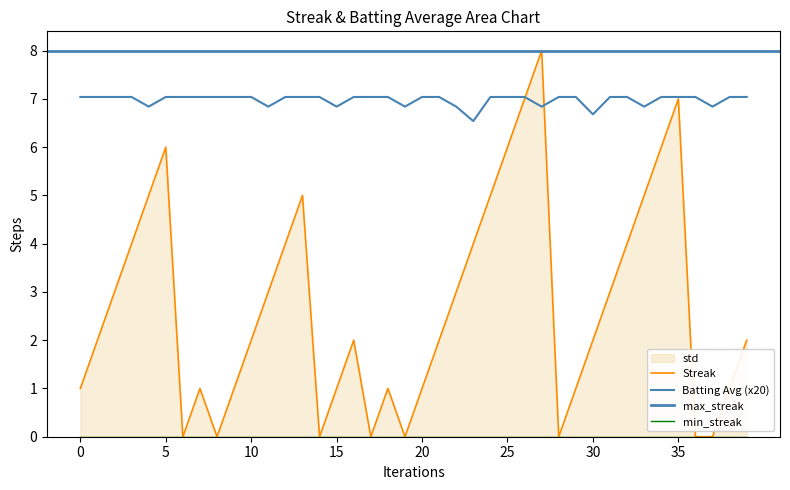

Reading right to left, extract all data points from this chart.

Streak: 2.0	1.0	0.0	0.0	7.0	6.0	5.0	4.0	3.0	2.0	1.0	0.0	8.0	7.0	6.0	5.0	4.0	3.0	2.0	1.0	0.0	1.0	0.0	2.0	1.0	0.0	5.0	4.0	3.0	2.0	1.0	0.0	1.0	0.0	6.0	5.0	4.0	3.0	2.0	1.0
Batting Average1: 7.0	7.0	6.8	7.0	7.0	7.0	6.8	7.0	7.0	6.7	7.0	7.0	6.8	7.0	7.0	7.0	6.5	6.8	7.0	7.0	6.8	7.0	7.0	7.0	6.8	7.0	7.0	7.0	6.8	7.0	7.0	7.0	7.0	7.0	7.0	6.8	7.0	7.0	7.0	7.0